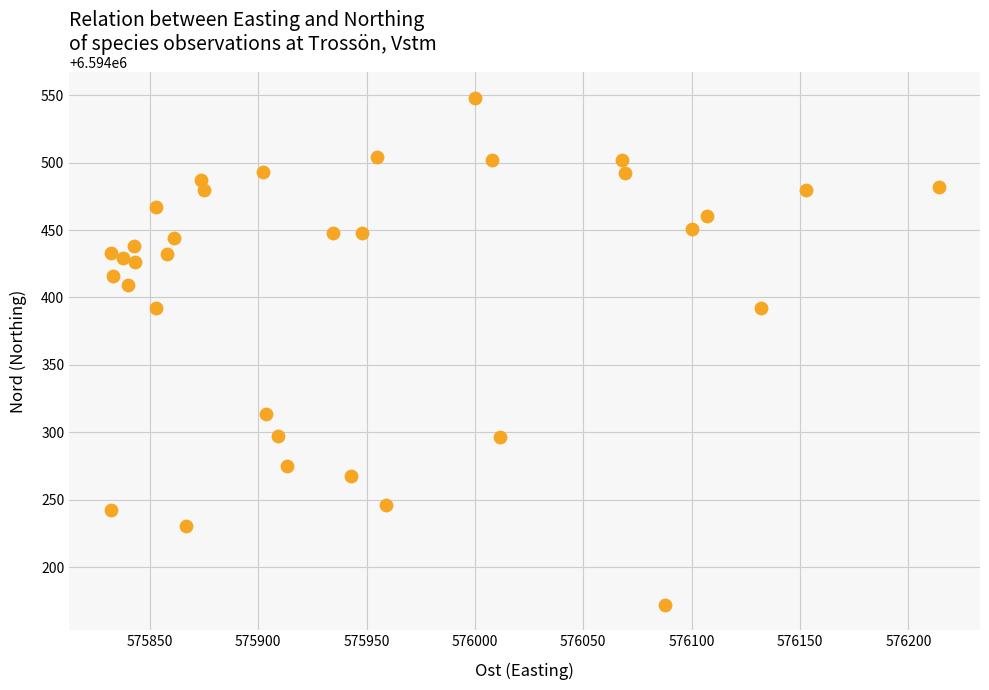

What is the range of Y values (max minus min)?

375.8